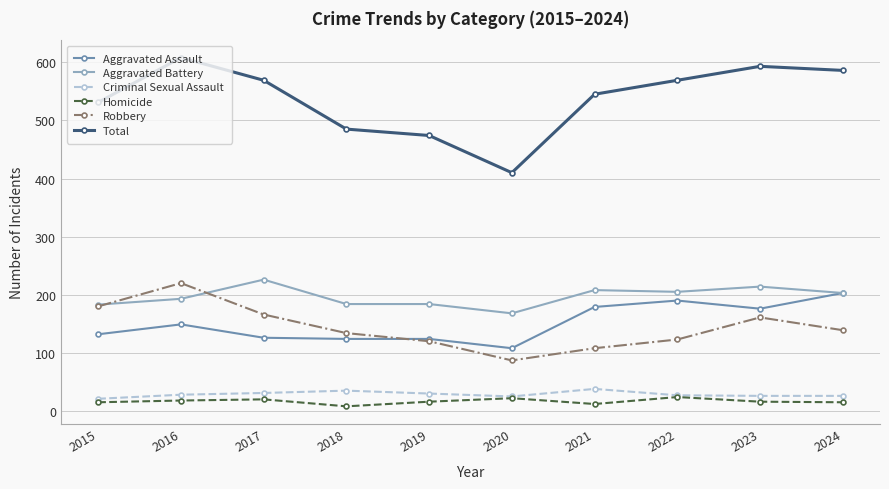

What is the sum of all Aggravated Battery values?

1968